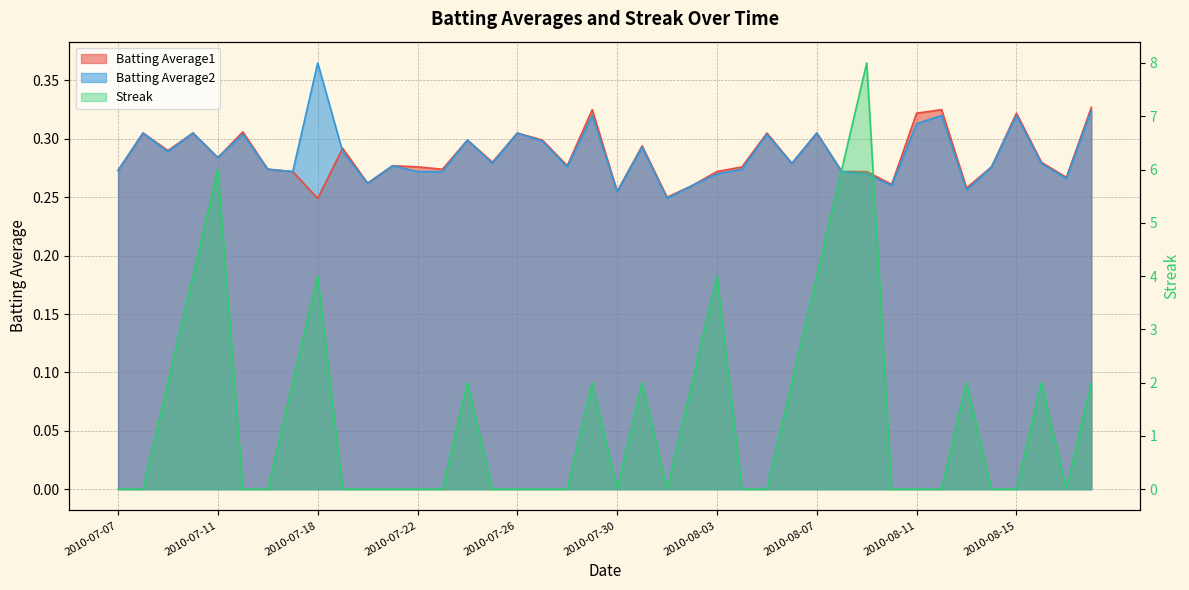

Which series changed the most between 2010-07-16 and 2010-08-13?

Streak